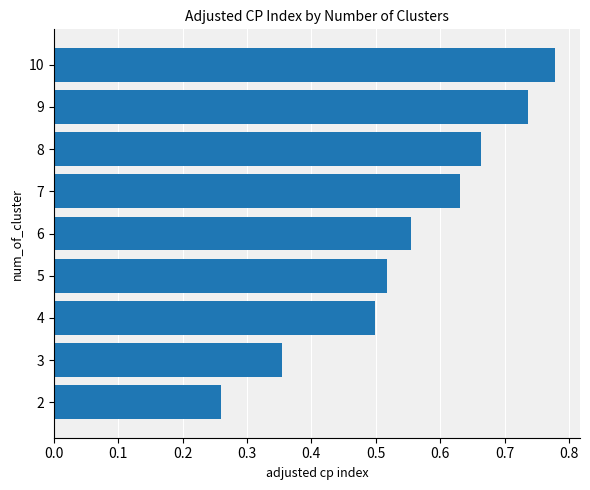

True or false: the data shows 0.5 at 5.

True